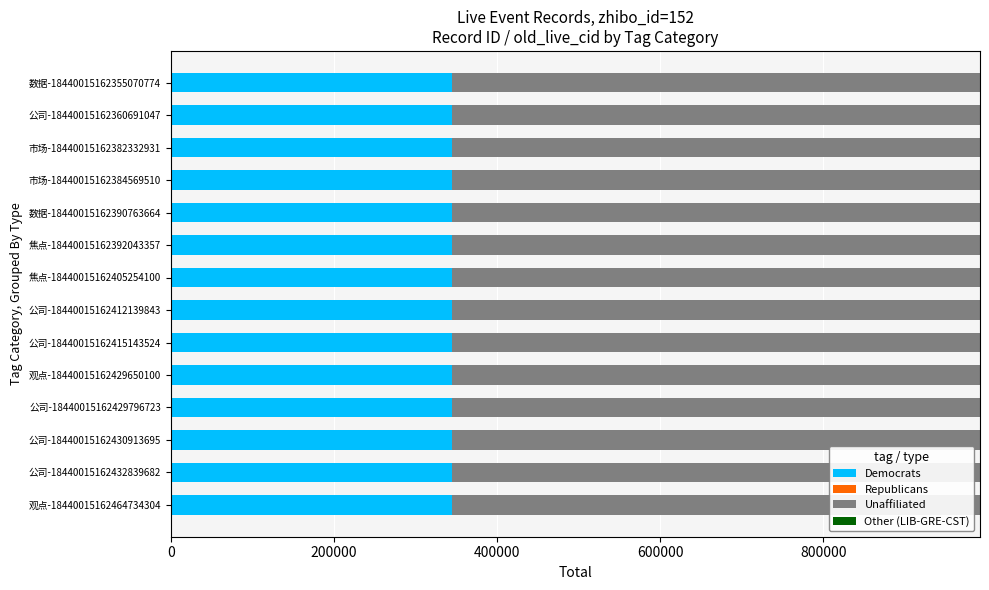

What is the highest value of the Democrats series?

345222